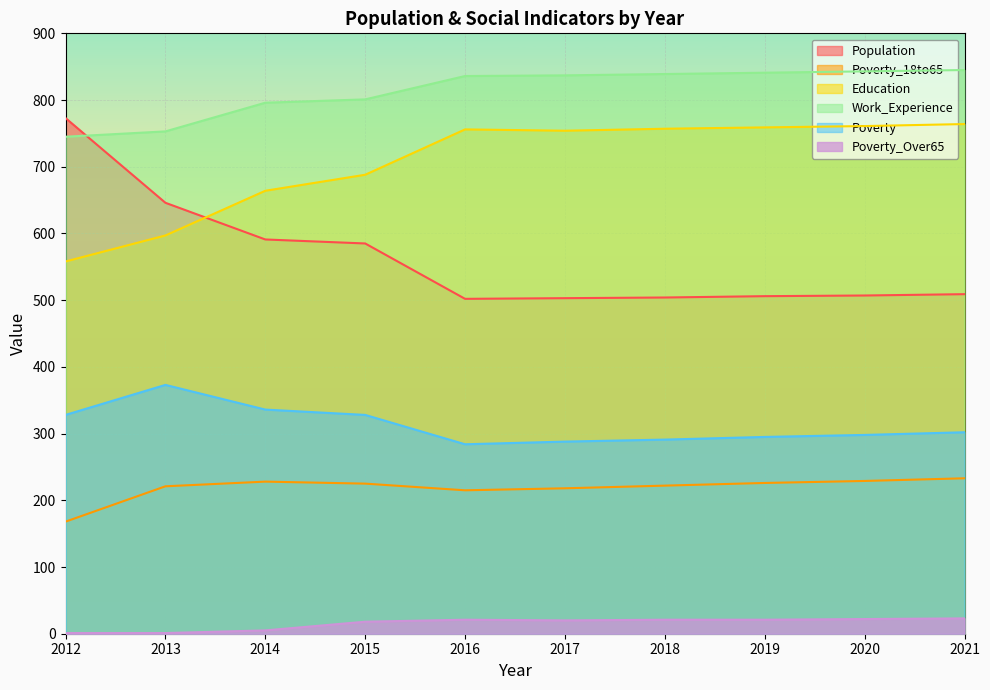

What is the minimum value shown in the chart?

1